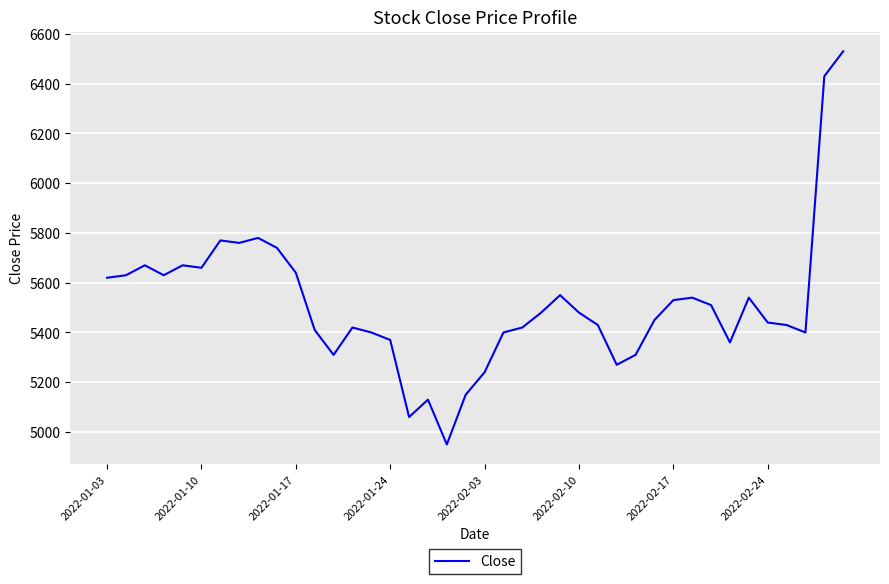

What is the smallest value displayed?

4950